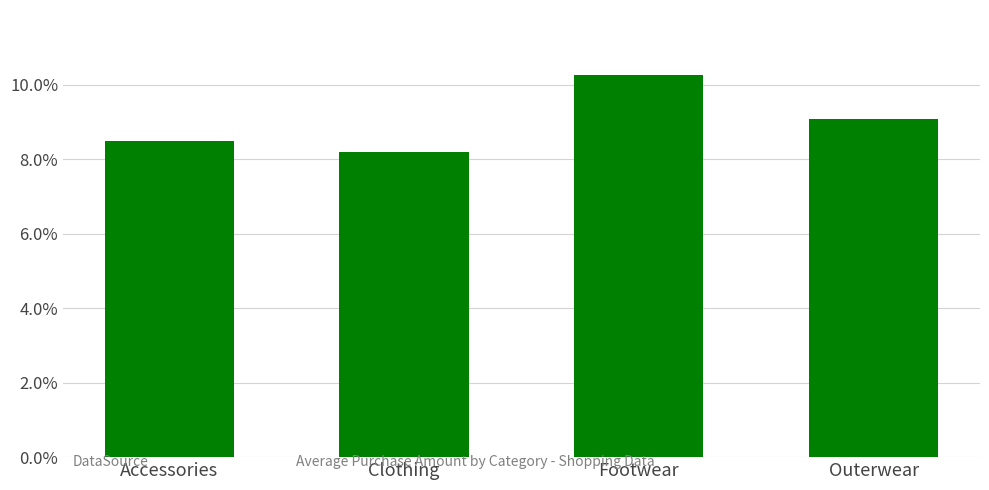

Rank the categories by value from lowest to highest.

Clothing, Accessories, Outerwear, Footwear